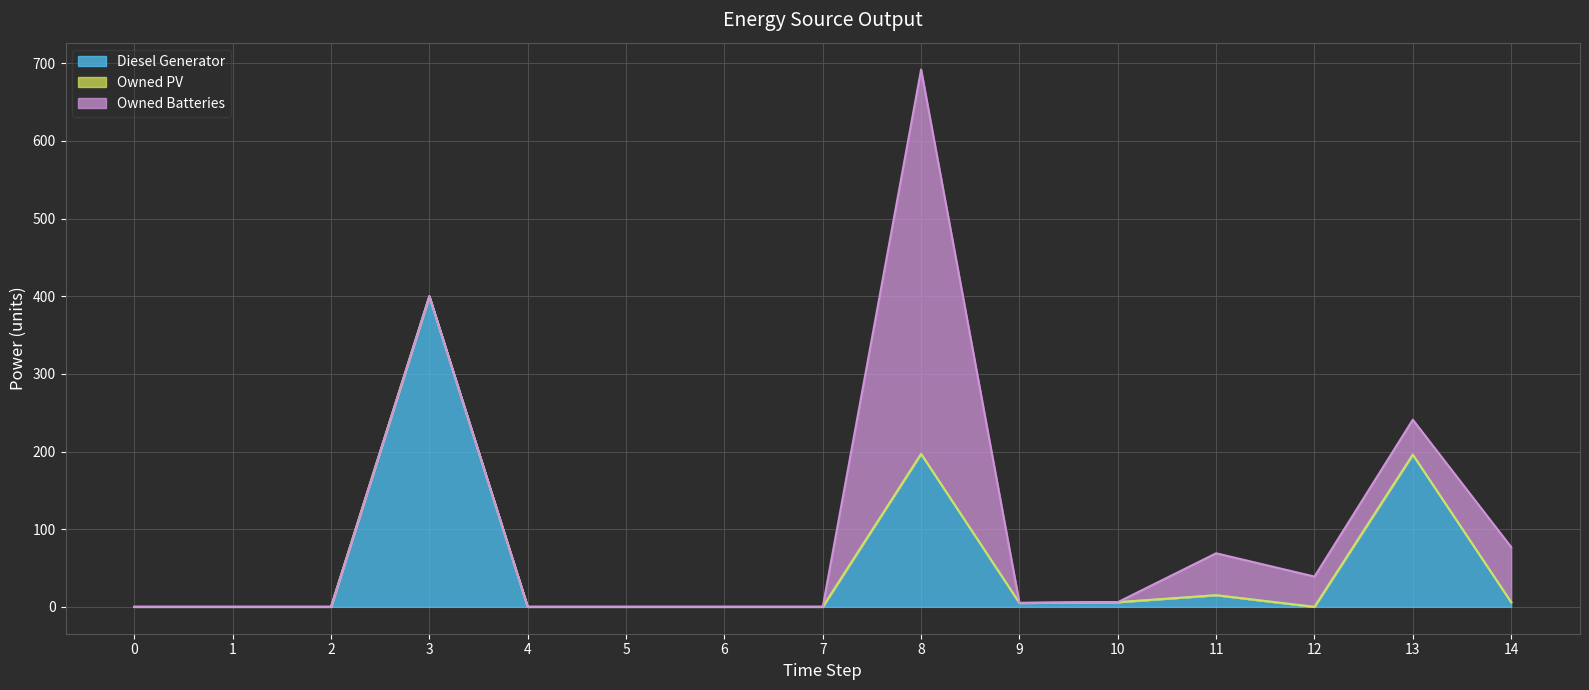

Reading left to right, list all the values displayed in this chart.

Diesel Generator: 0=0	1=0	2=0	3=400	4=0	5=0	6=0	7=0	8=197	9=5	10=6	11=15	12=0	13=196	14=6
Owned PV: 0=0	1=0	2=0	3=0	4=0	5=0	6=0	7=0	8=0	9=0	10=0	11=0	12=0	13=0	14=0
Owned Batteries: 0=0	1=0	2=0	3=0	4=0	5=0	6=0	7=0	8=495	9=0	10=0	11=54	12=39	13=45	14=71